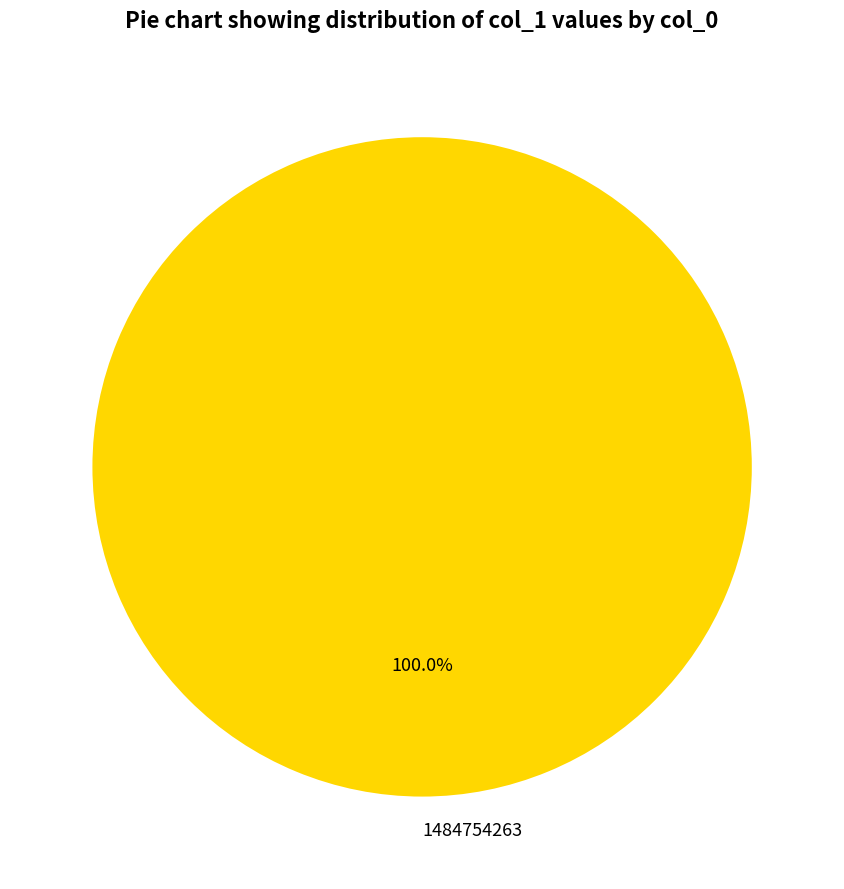

To the nearest percent, what portion does 1484754263 represent?

100%